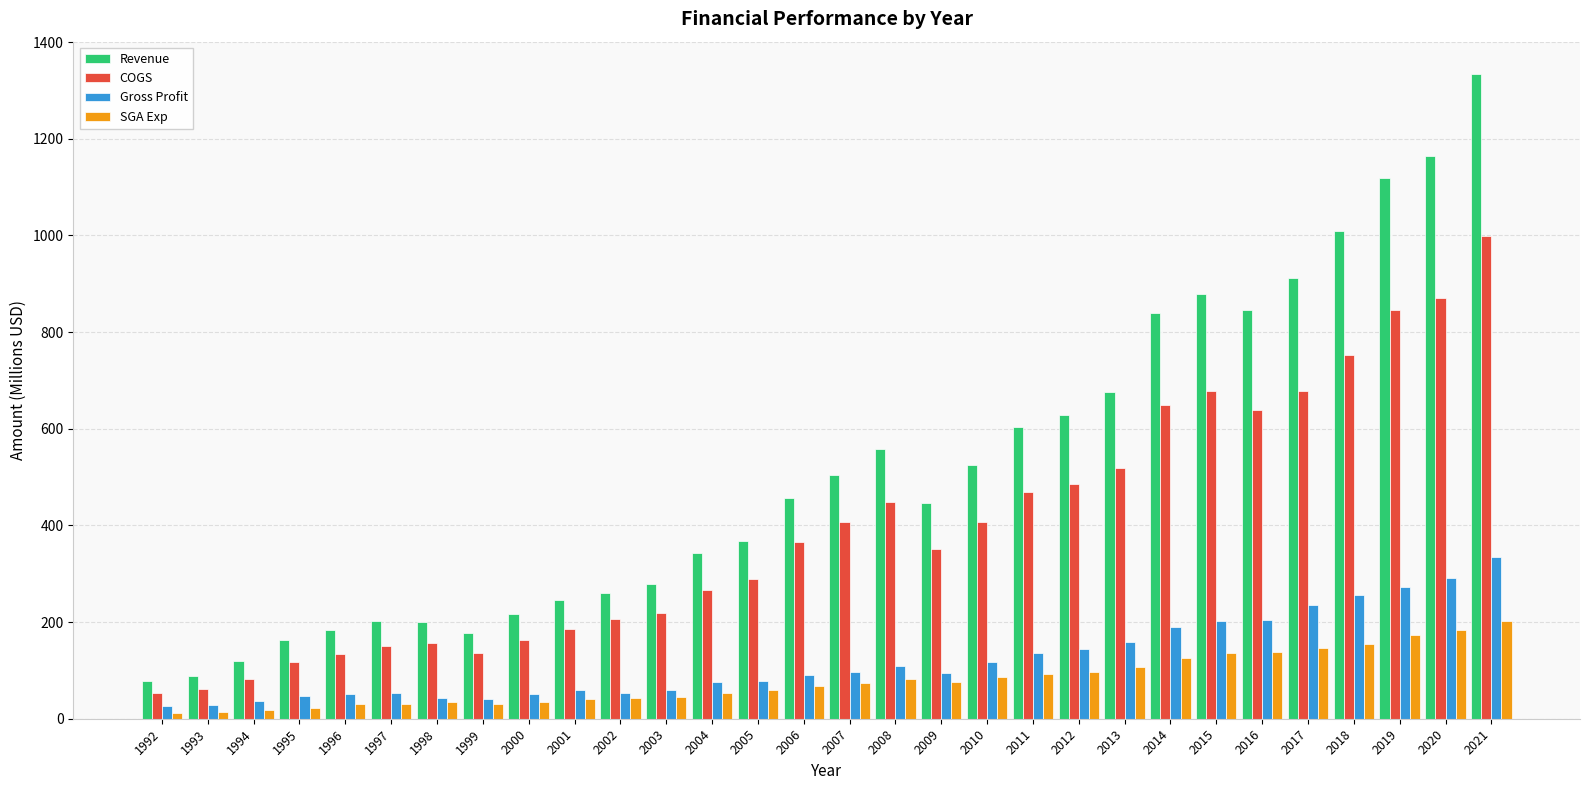

What value does the Gross Profit series have at 1995?

46.6